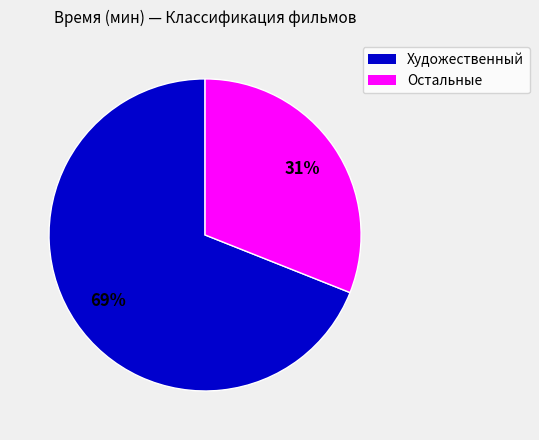

To the nearest percent, what is the difference between the largest and smallest slice percentages?

38%